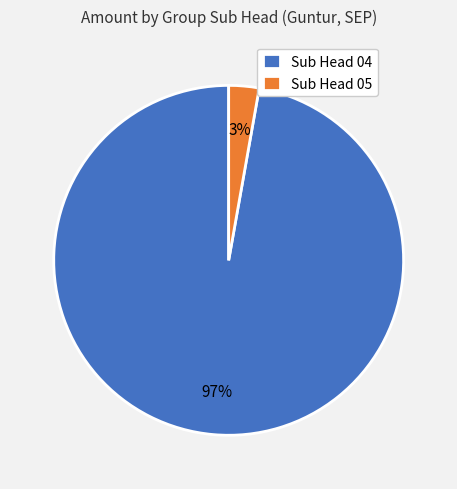

Combined, do Sub Head 05 and Sub Head 04 account for over 50%?

Yes